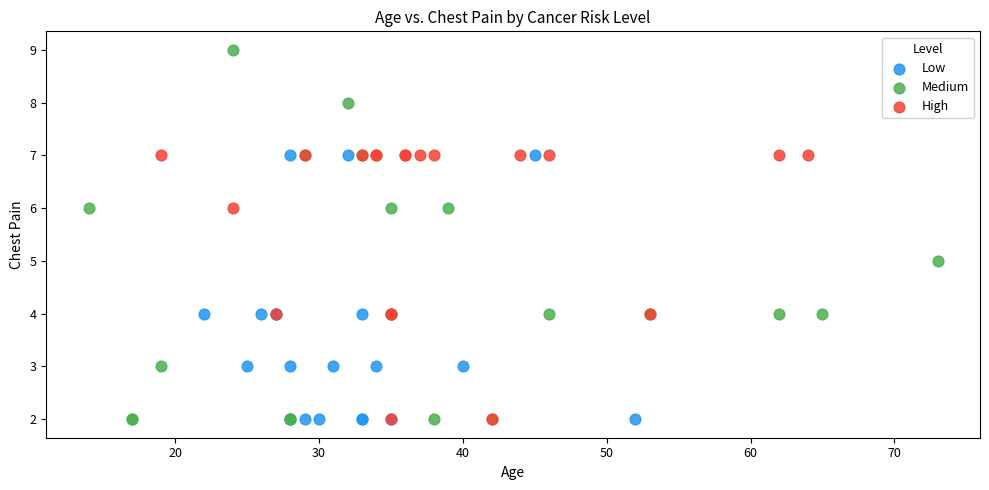

Which series reaches the maximum Y coordinate?

Medium